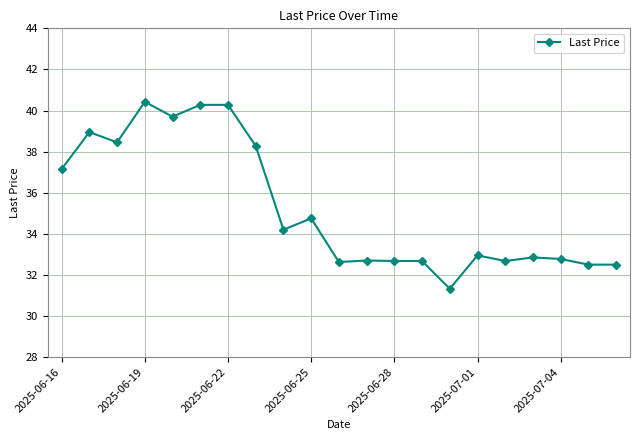

True or false: the data has more than 0 interior local peaks.

True